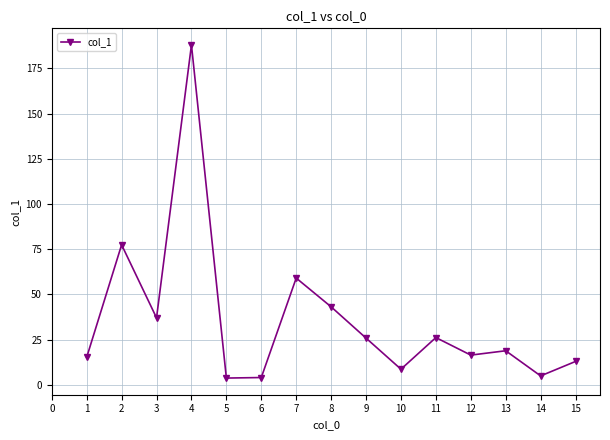

Is it true that the value at 7 is 91.1?

False